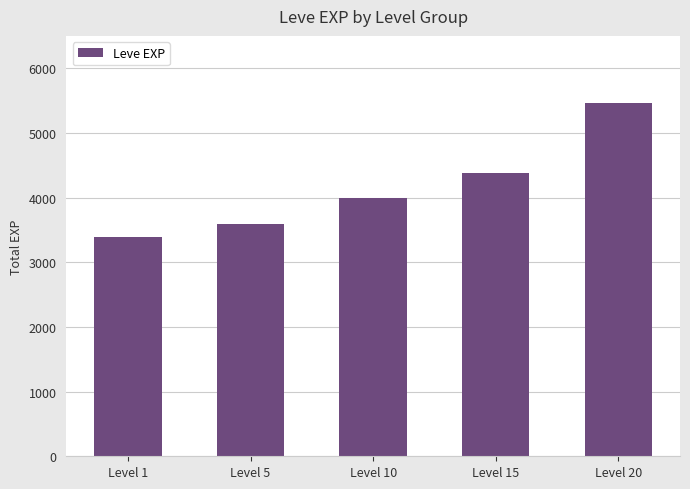

Reading right to left, transcribe all the data shown in this chart.

5460	4385	4000	3590	3390